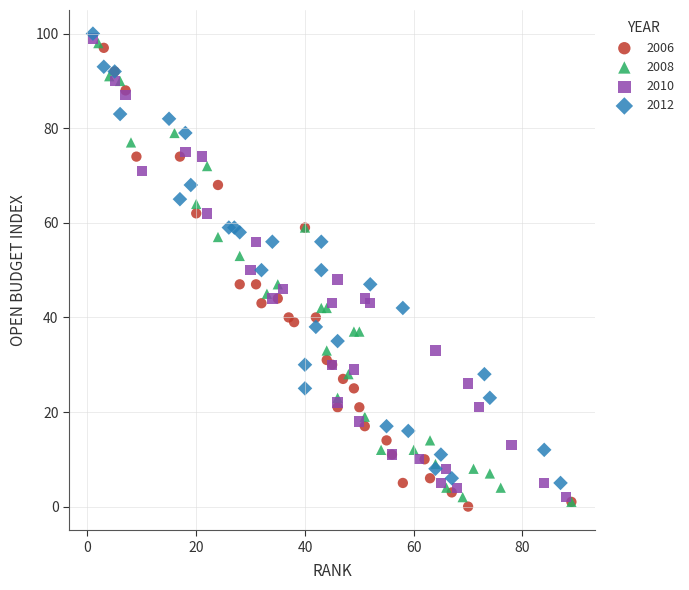

What are all the series names shown in the legend?

2006, 2008, 2010, 2012